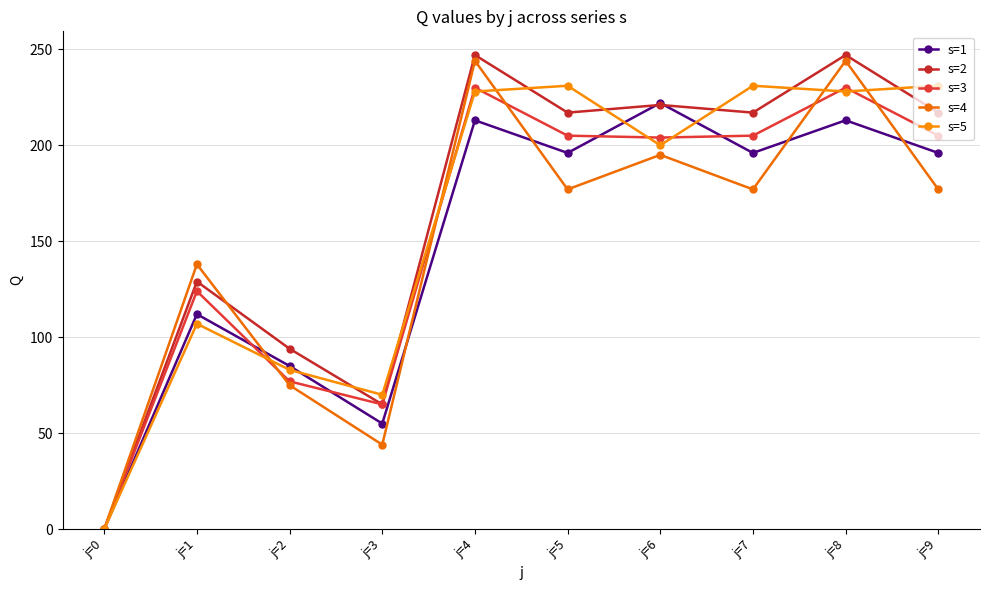

Is this an area chart (filled region under the line)?

No